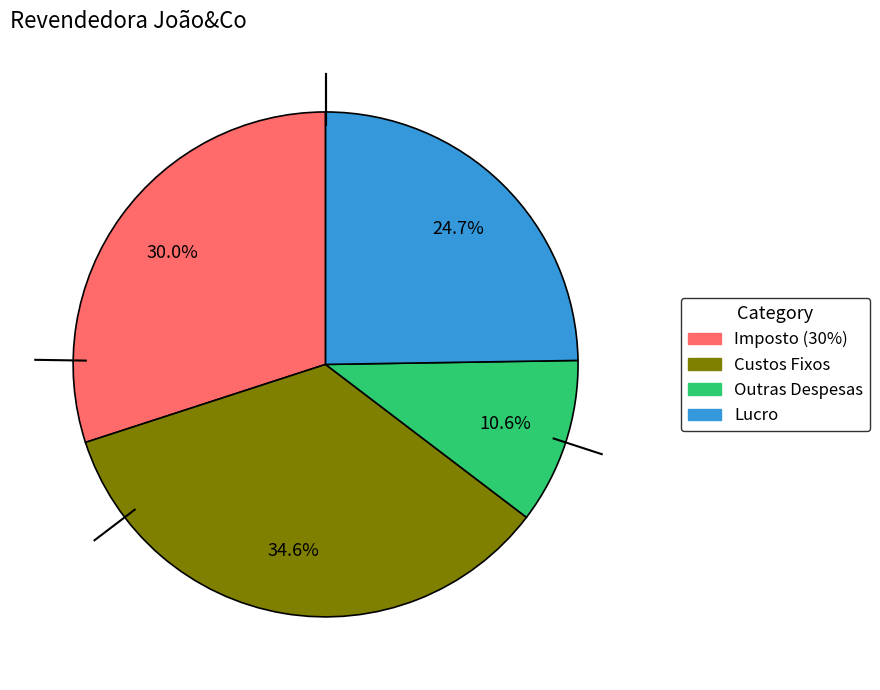

What percentage is the Outras Despesas slice, to the nearest percent?

11%